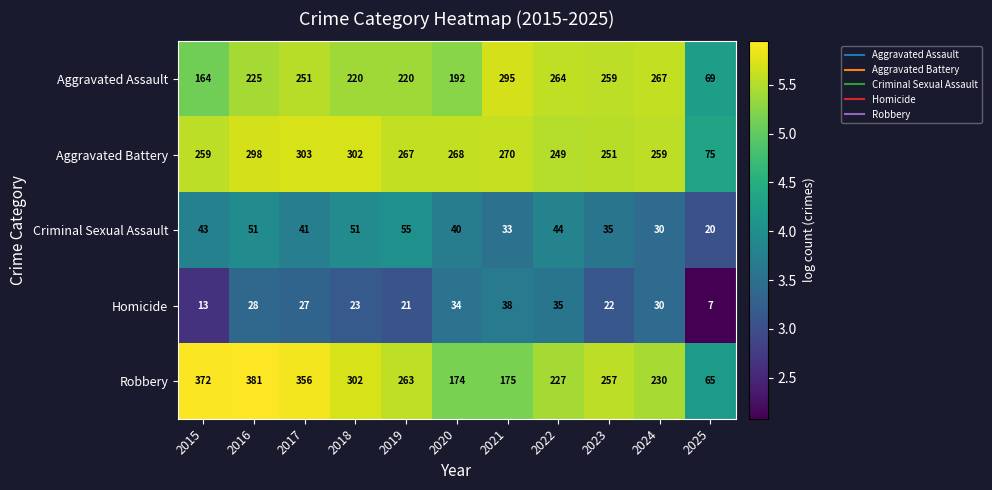

How many categories are shown in the chart?

11